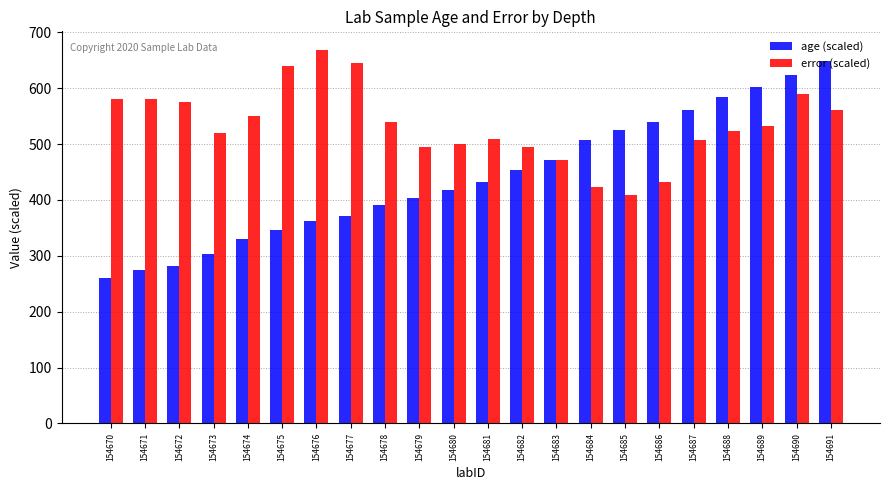

At 154681, list the series in order from largest to smallest.

error (scaled), age (scaled)